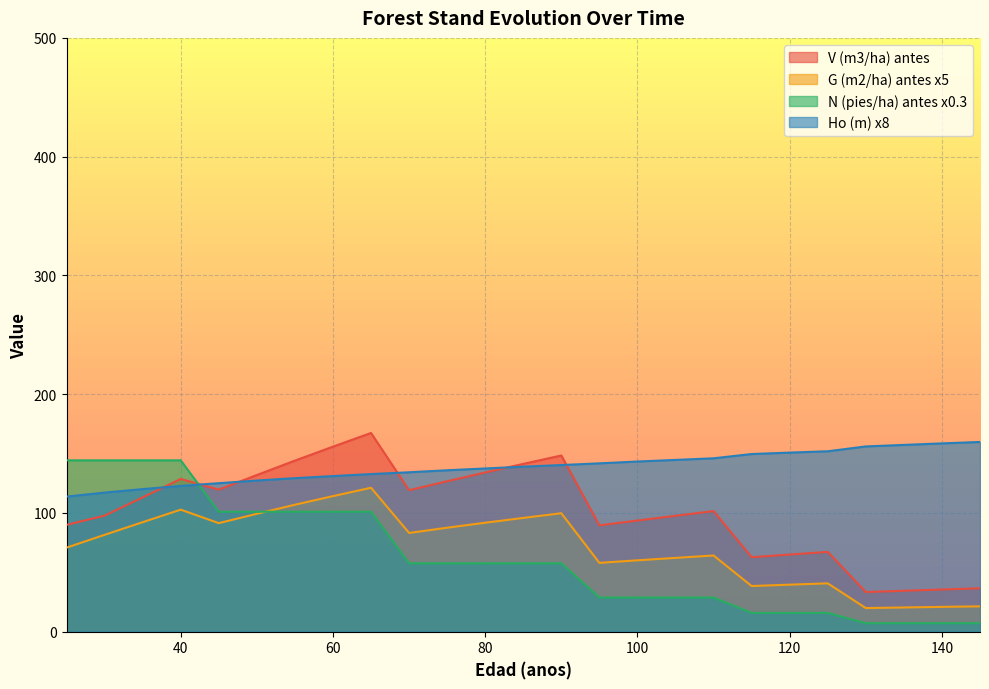

The value of G (m2/ha) antes at 35 is 92.2. True or false?

True